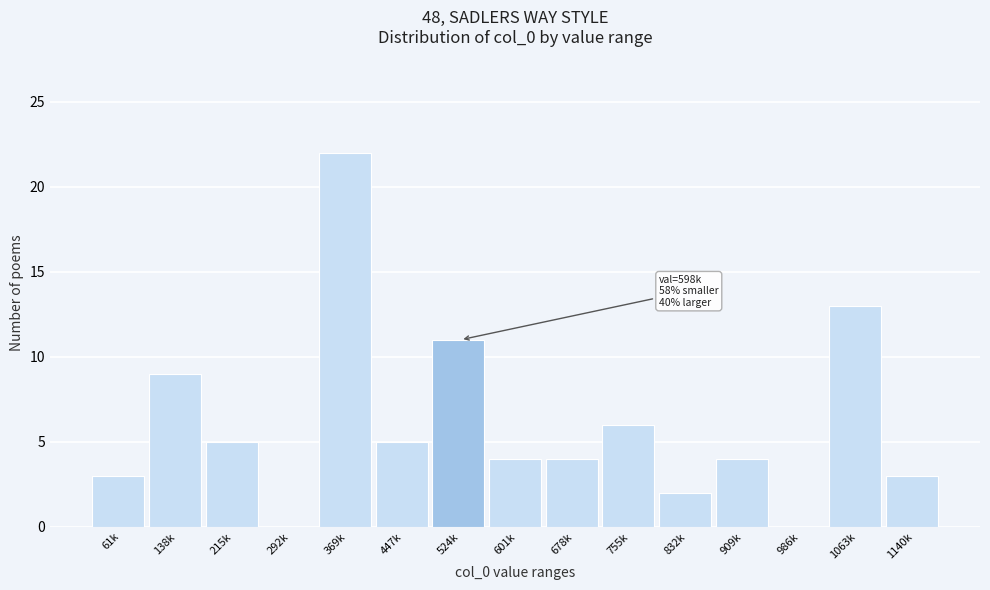

Reading left to right, what are all the values shown in this chart?

61k=3	138k=9	215k=5	292k=0	369k=22	447k=5	524k=11	601k=4	678k=4	755k=6	832k=2	909k=4	986k=0	1063k=13	1140k=3